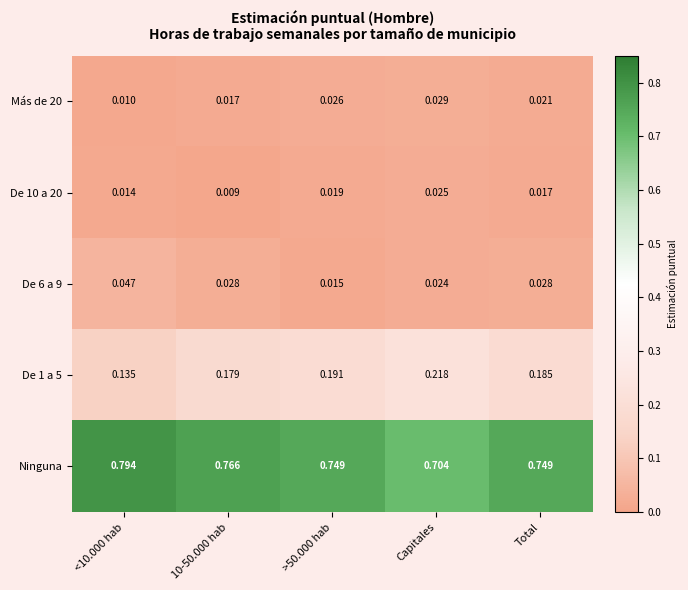

Which series has the largest range (max minus min)?

Ninguna